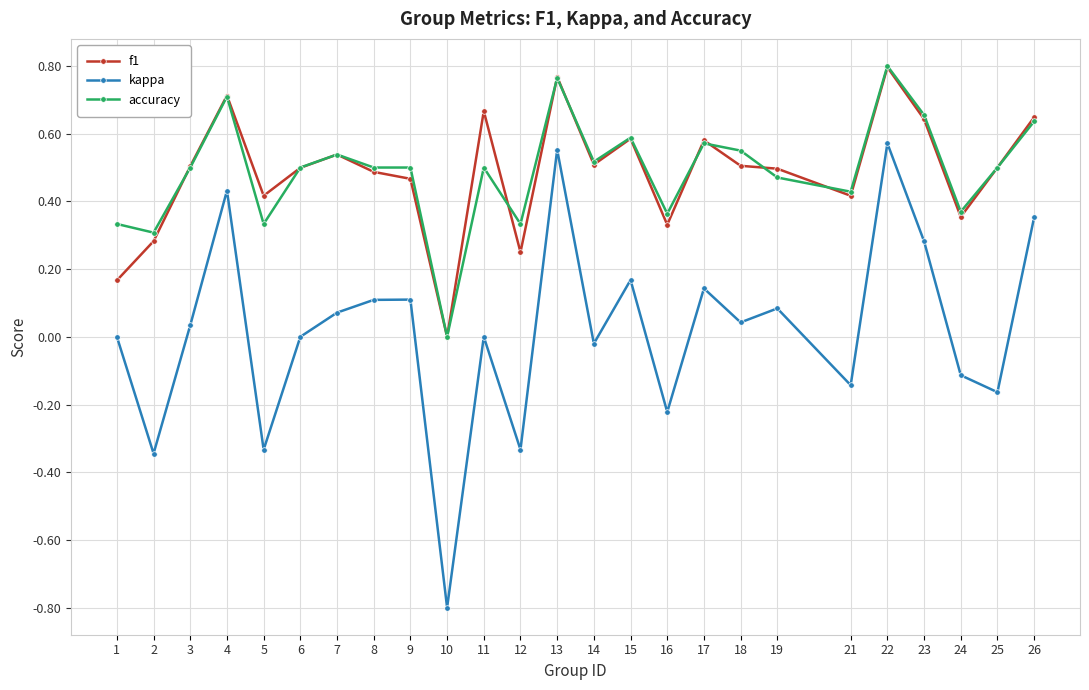

Which label corresponds to the largest value in the chart?

22